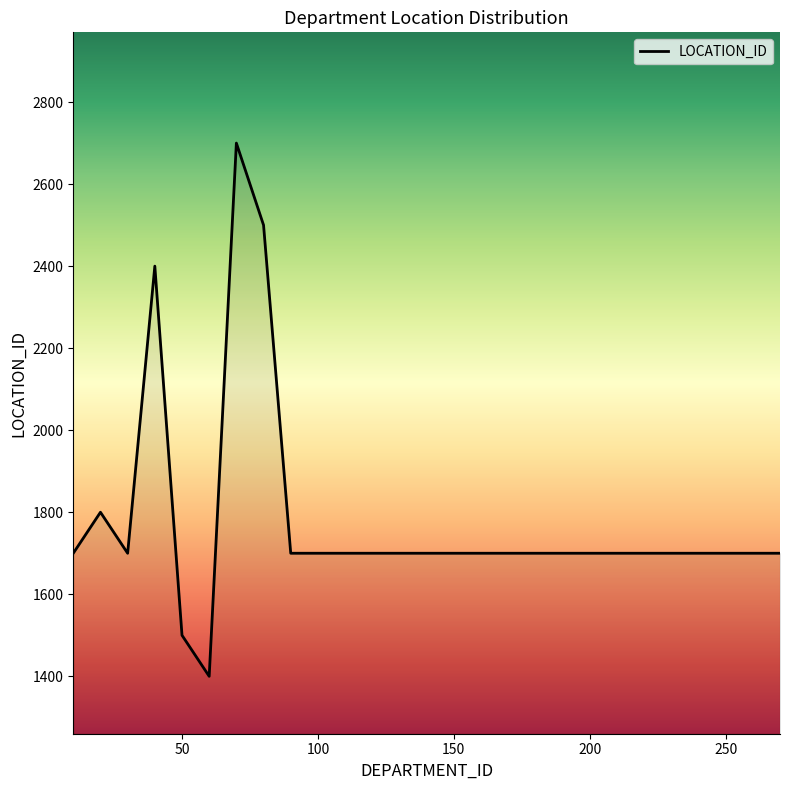

What is the minimum value shown in the chart?

1400